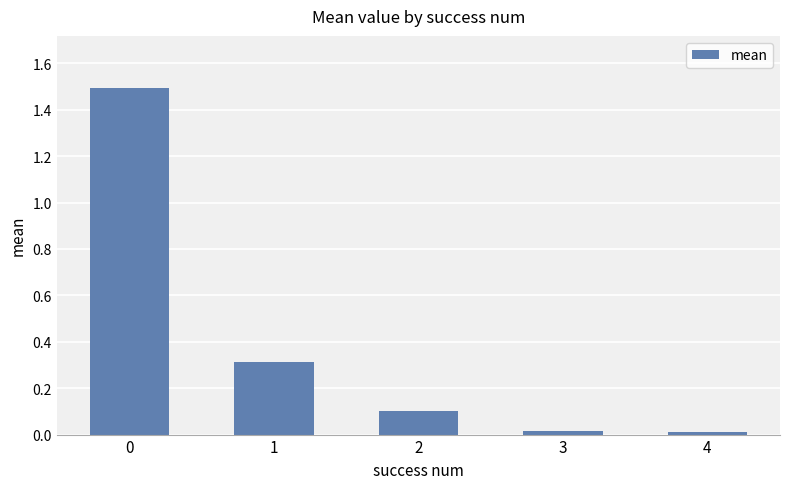

The chart shows a value of 0.0 at 3. True or false?

True